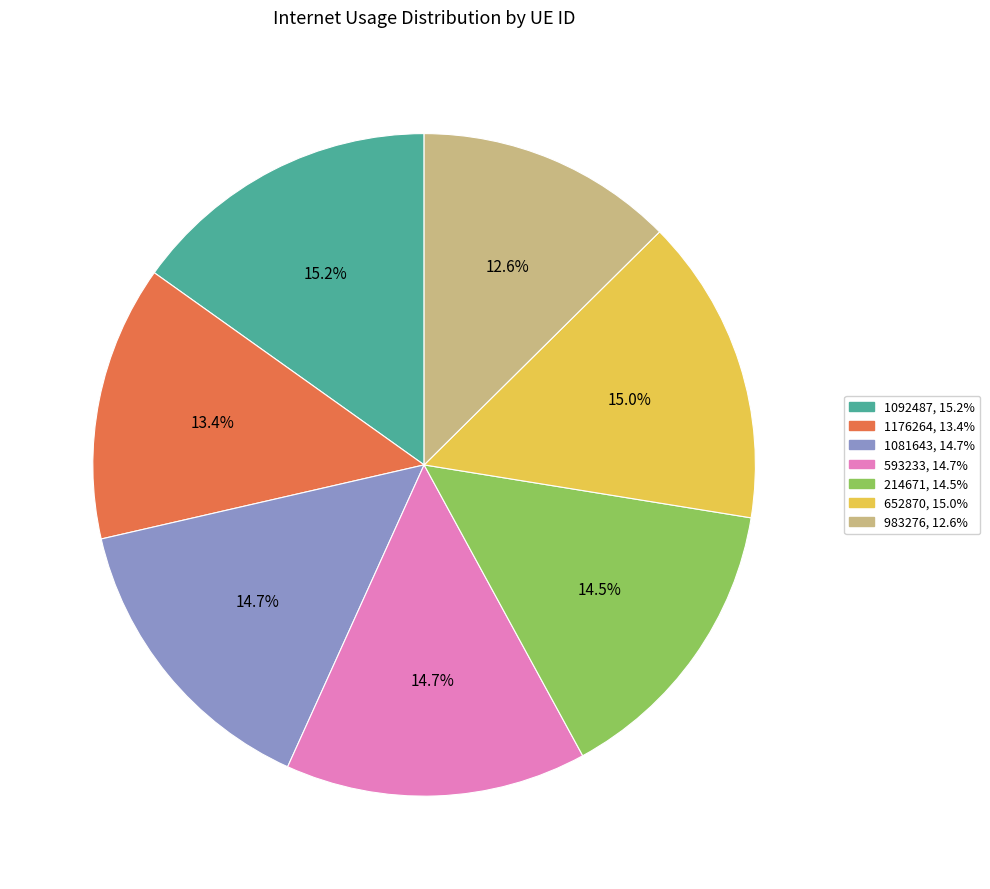

What is the smallest slice in the pie chart?

983276